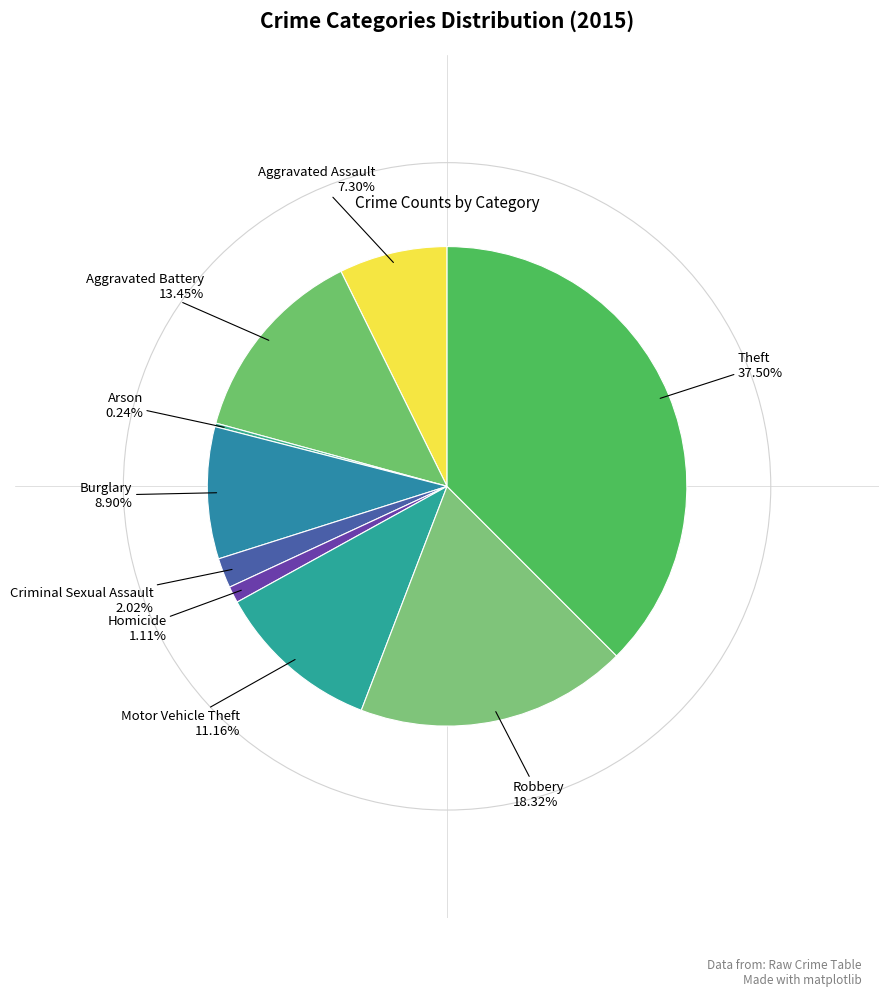

Approximately how many times larger is the value at Theft compared to Criminal Sexual Assault?

18.6